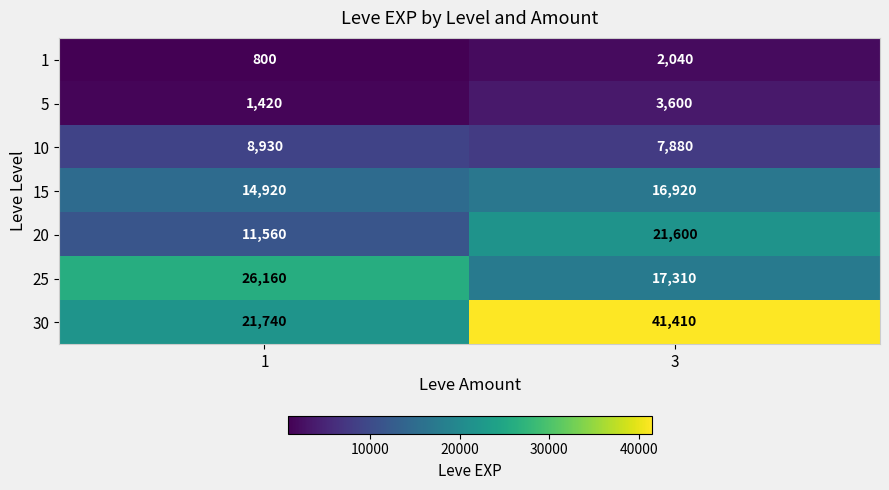

Reading left to right, list all the values displayed in this chart.

1: 1=800	3=2040
5: 1=1420	3=3600
10: 1=8930	3=7880
15: 1=14920	3=16920
20: 1=11560	3=21600
25: 1=26160	3=17310
30: 1=21740	3=41410